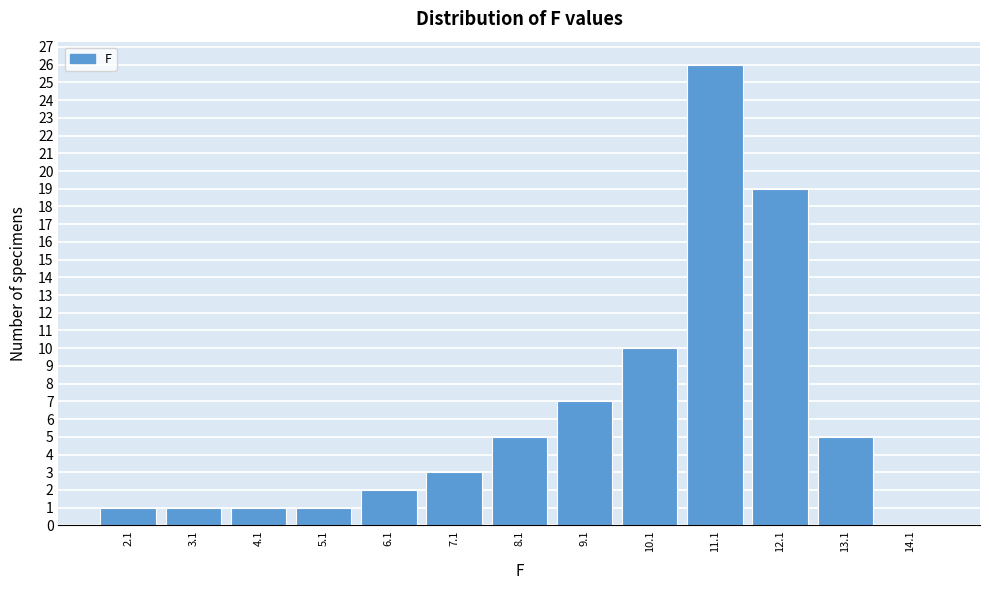

Reading left to right, list every bar in this chart as the range it spans on the x-axis followed by its height. The values are not printed on the chart, so give them approximately, as read against the axis.

1.6 to 2.6: 1
2.6 to 3.6: 1
3.6 to 4.6: 1
4.6 to 5.6: 1
5.6 to 6.6: 2
6.6 to 7.6: 3
7.6 to 8.6: 5
8.6 to 9.6: 7
9.6 to 10.6: 10
10.6 to 11.6: 26
11.6 to 12.6: 19
12.6 to 13.6: 5
13.6 to 14.6: 0